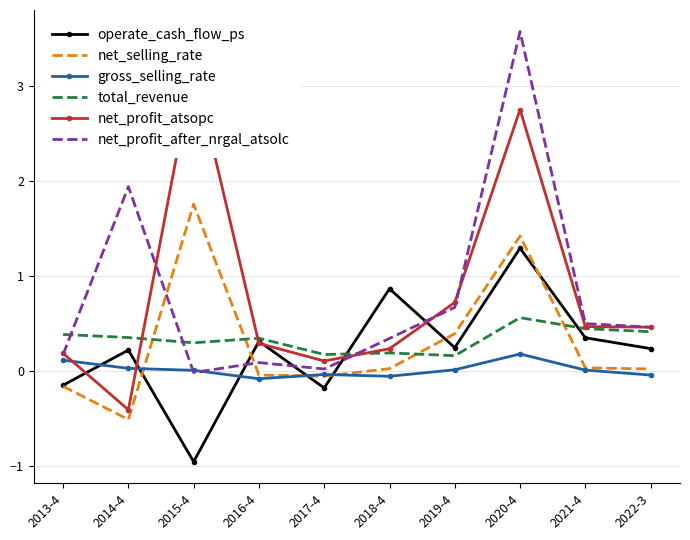

What is the difference between the highest and lowest values at 2016-4?

0.4